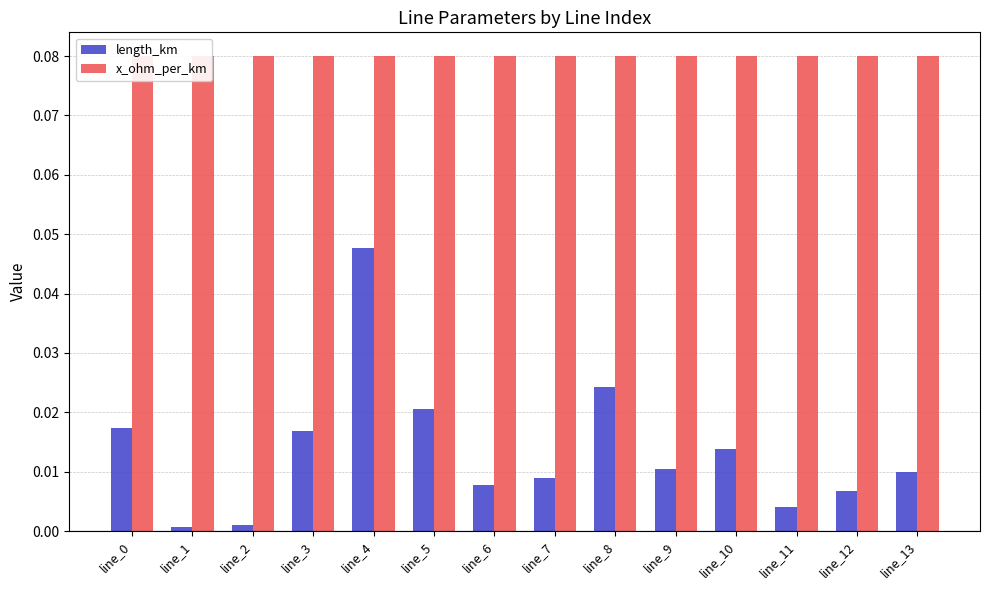

Which category has the lowest value in the x_ohm_per_km series?

line_11